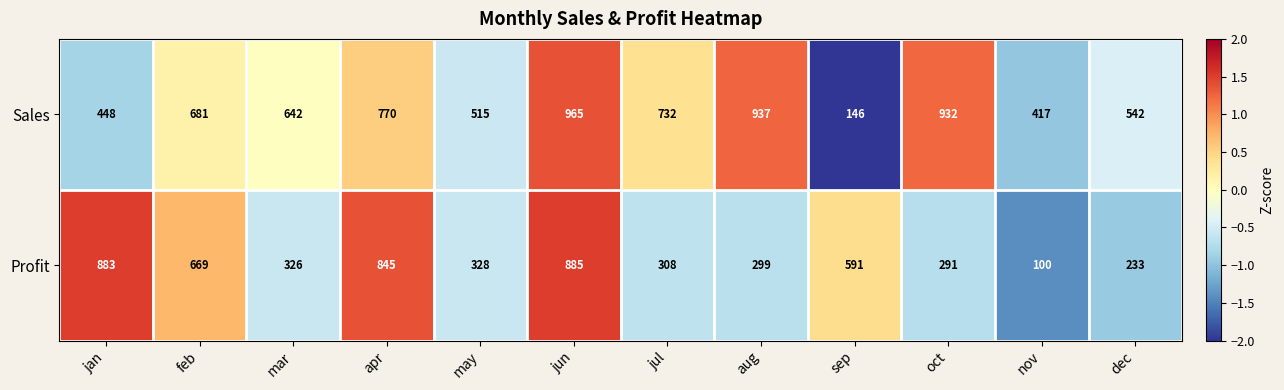

List the labels in order of Profit value, largest first.

jun, jan, apr, feb, sep, may, mar, jul, aug, oct, dec, nov